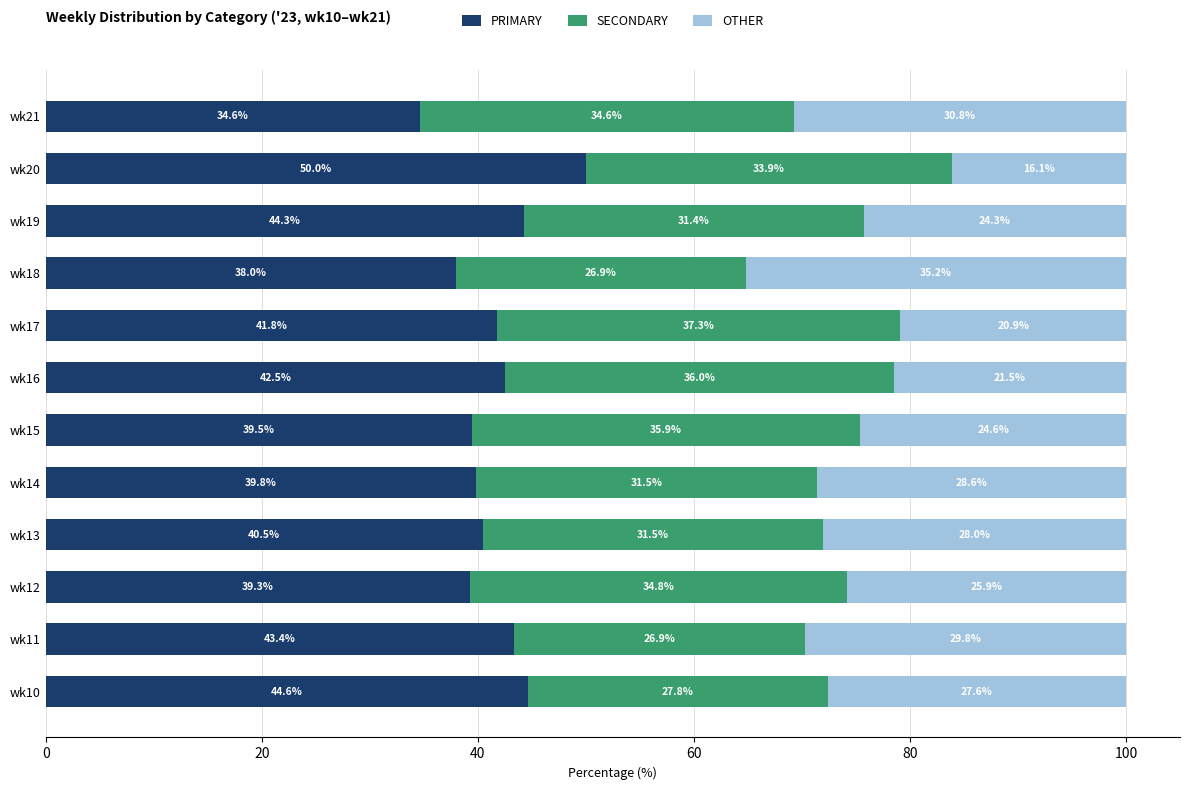

What is the total value across all series at wk10?

100.0